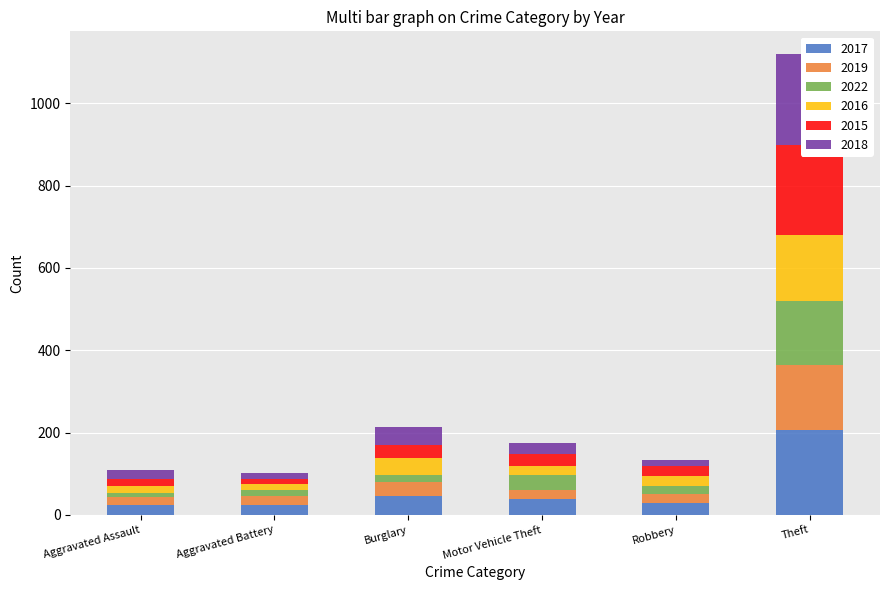

Reading left to right, extract all data points from this chart.

2017: Aggravated Assault=25	Aggravated Battery=25	Burglary=46	Motor Vehicle Theft=38	Robbery=30	Theft=205
2019: Aggravated Assault=19	Aggravated Battery=21	Burglary=34	Motor Vehicle Theft=22	Robbery=20	Theft=159
2022: Aggravated Assault=9	Aggravated Battery=14	Burglary=18	Motor Vehicle Theft=36	Robbery=21	Theft=156
2016: Aggravated Assault=18	Aggravated Battery=15	Burglary=40	Motor Vehicle Theft=22	Robbery=23	Theft=161
2015: Aggravated Assault=17	Aggravated Battery=12	Burglary=31	Motor Vehicle Theft=30	Robbery=24	Theft=218
2018: Aggravated Assault=21	Aggravated Battery=14	Burglary=44	Motor Vehicle Theft=27	Robbery=16	Theft=220